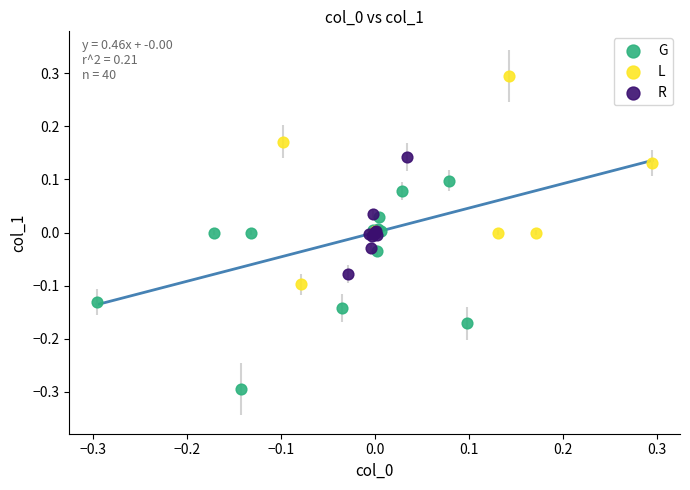

Which series contains the lowest Y value?

G